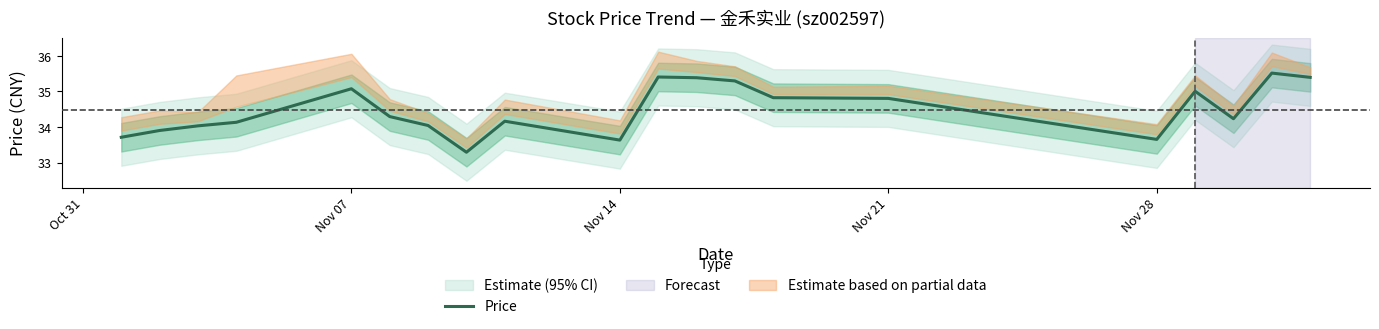

What is the maximum value shown in the chart?

35.5